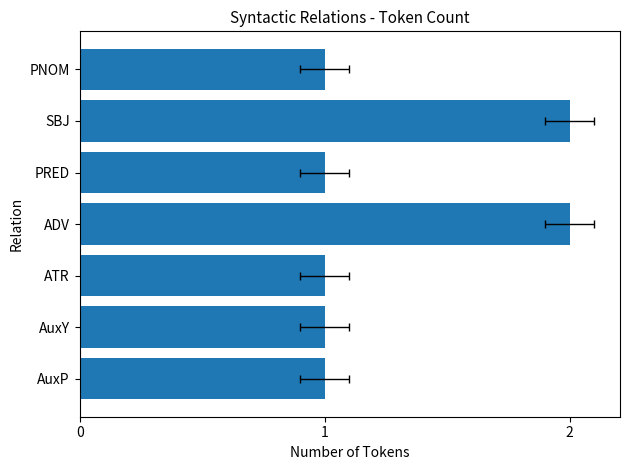

Does the chart contain stacked bars?

No